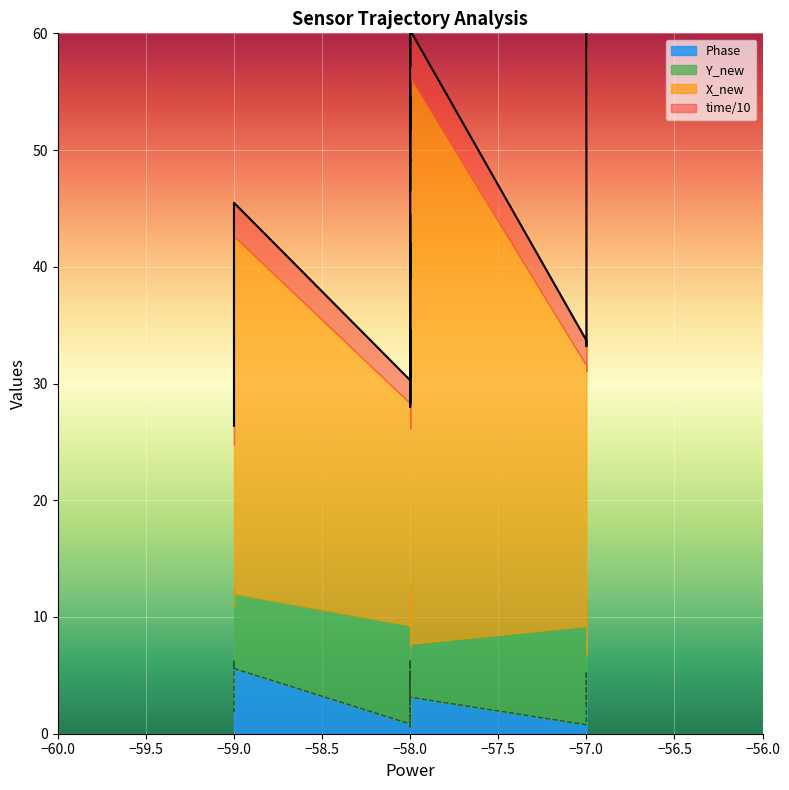

What is the value of the Phase point at the 6th from the left?

1.0